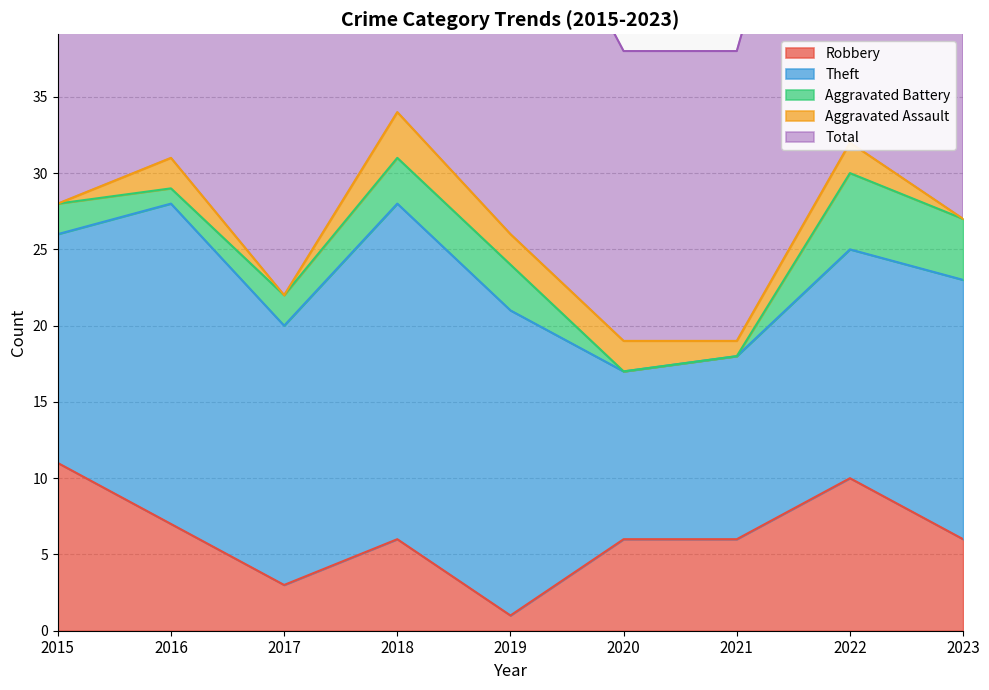

Does the chart have visible grid lines?

Yes